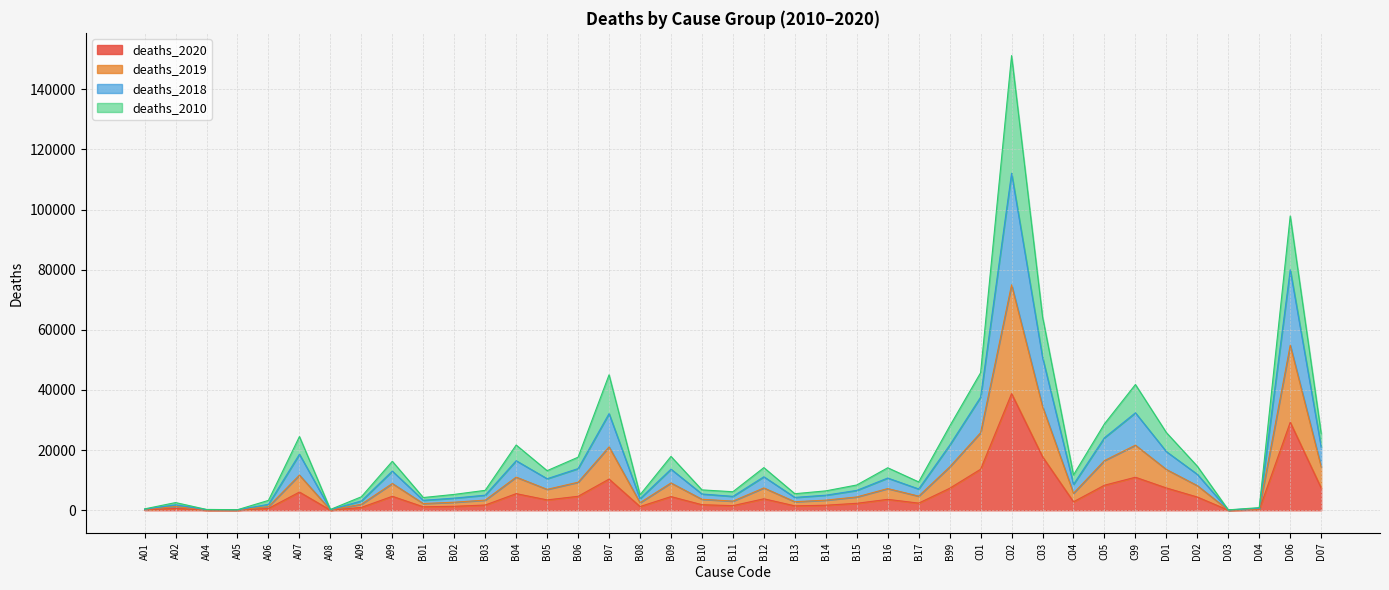

What is the label of the 15th point from the left?

B06